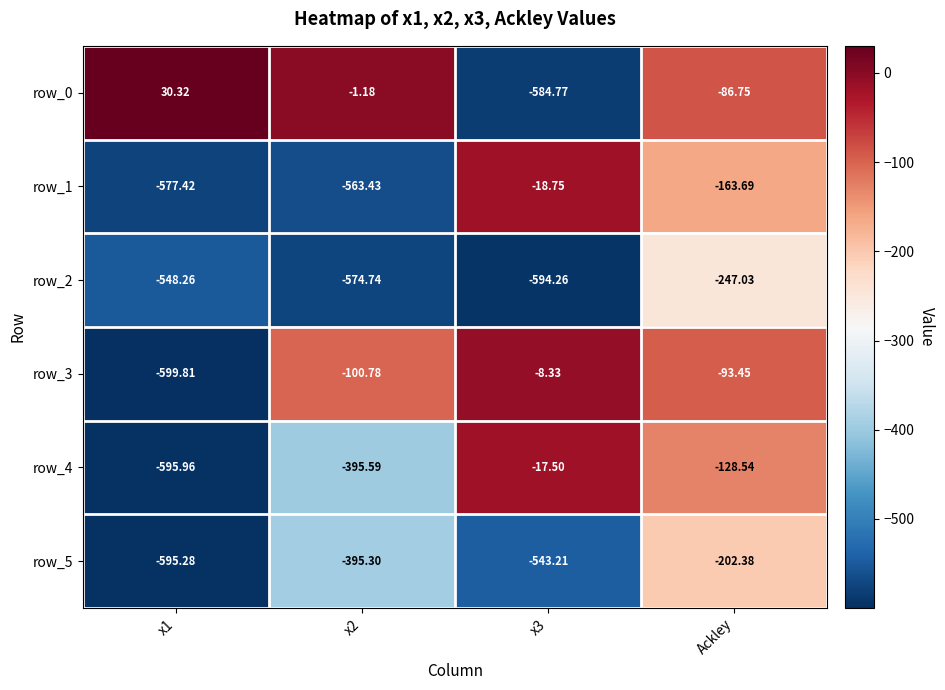

True or false: row_3 has a value of -296.7 at x1.

False